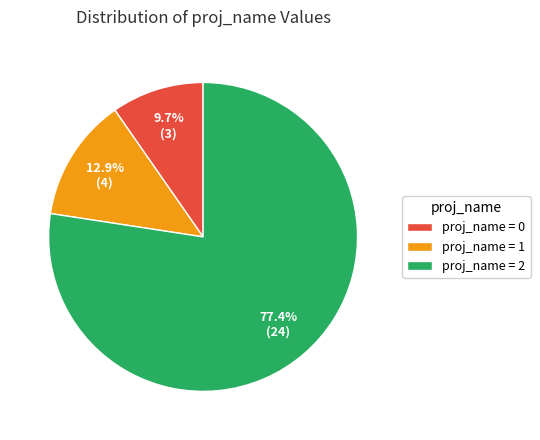

Which category has the biggest portion of the pie?

proj_name = 2